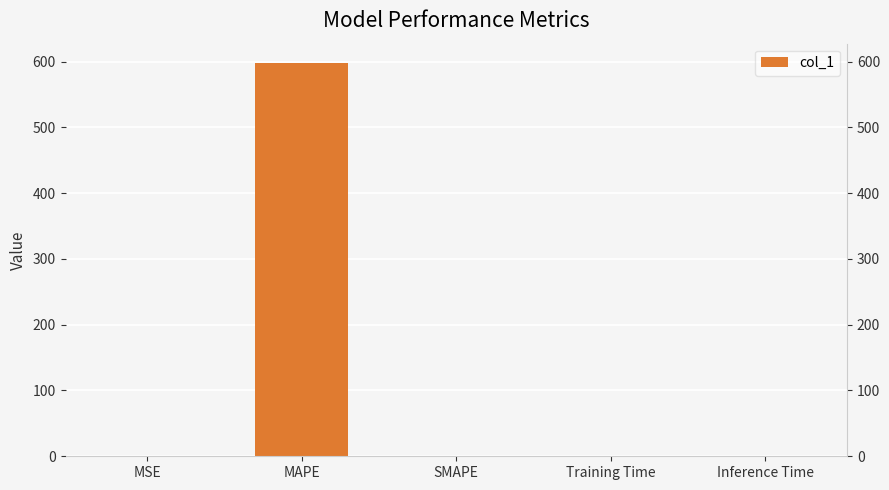

Is it true that the value at Inference Time is 1.0?

True